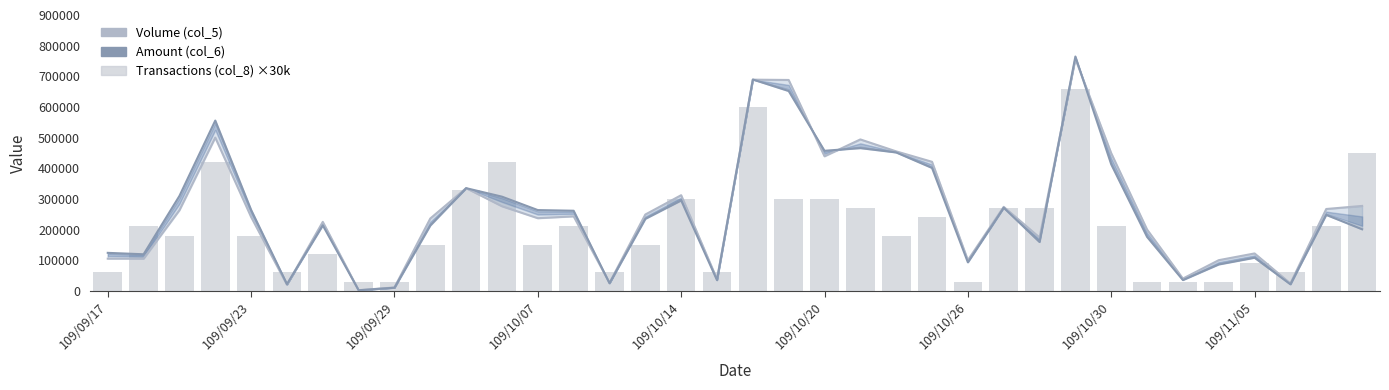

How many data points in Amount (col_6) are less than 247760?

18